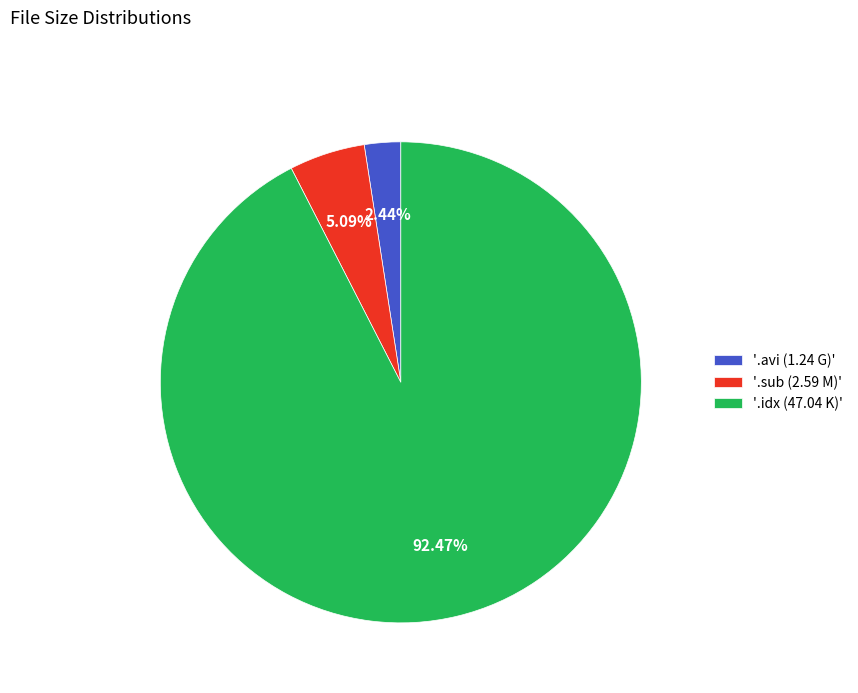

Rank the categories by value from highest to lowest.

'.idx (47.04 K)', '.sub (2.59 M)', '.avi (1.24 G)'